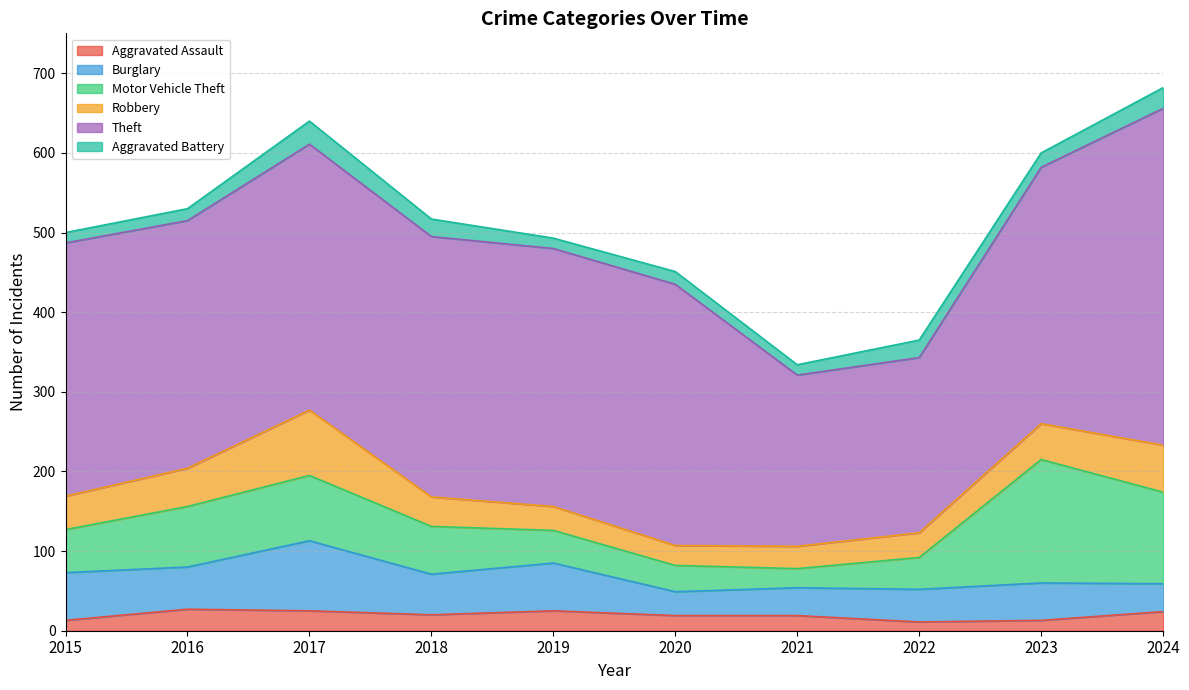

What is the greatest value displayed?

423